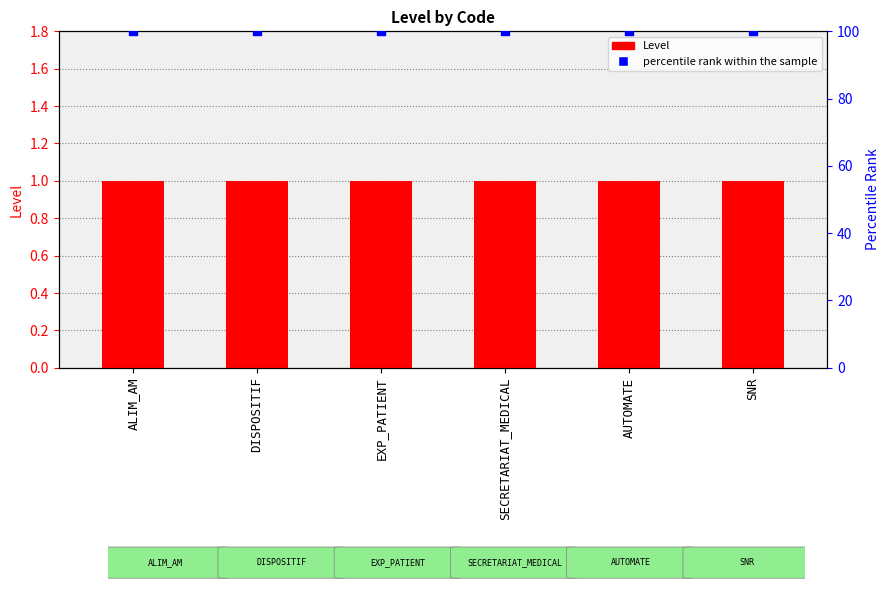

Which series has the largest total across all categories?

percentile rank within the sample